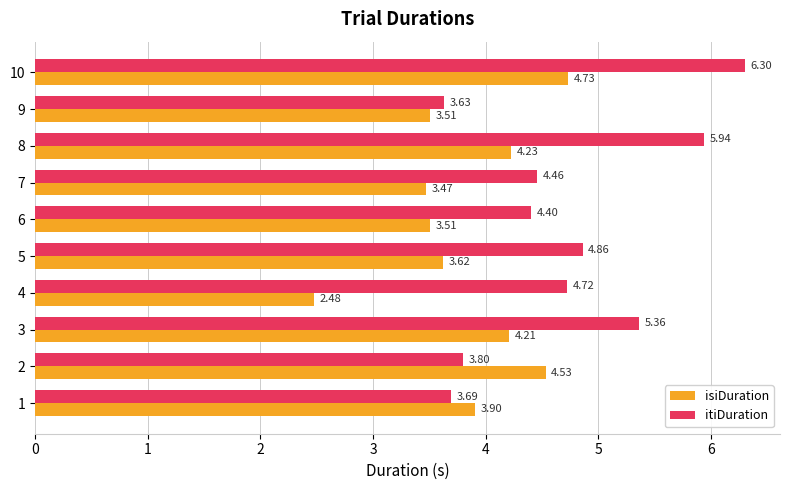

At which label is isiDuration closest to 3?

7